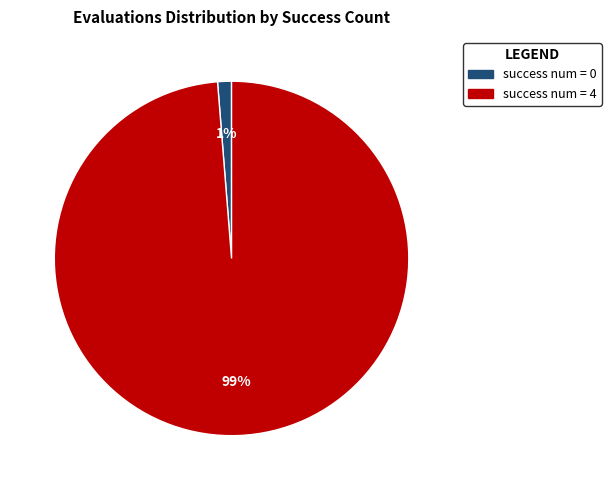

Which has a higher value, success num = 4 or success num = 0?

success num = 4